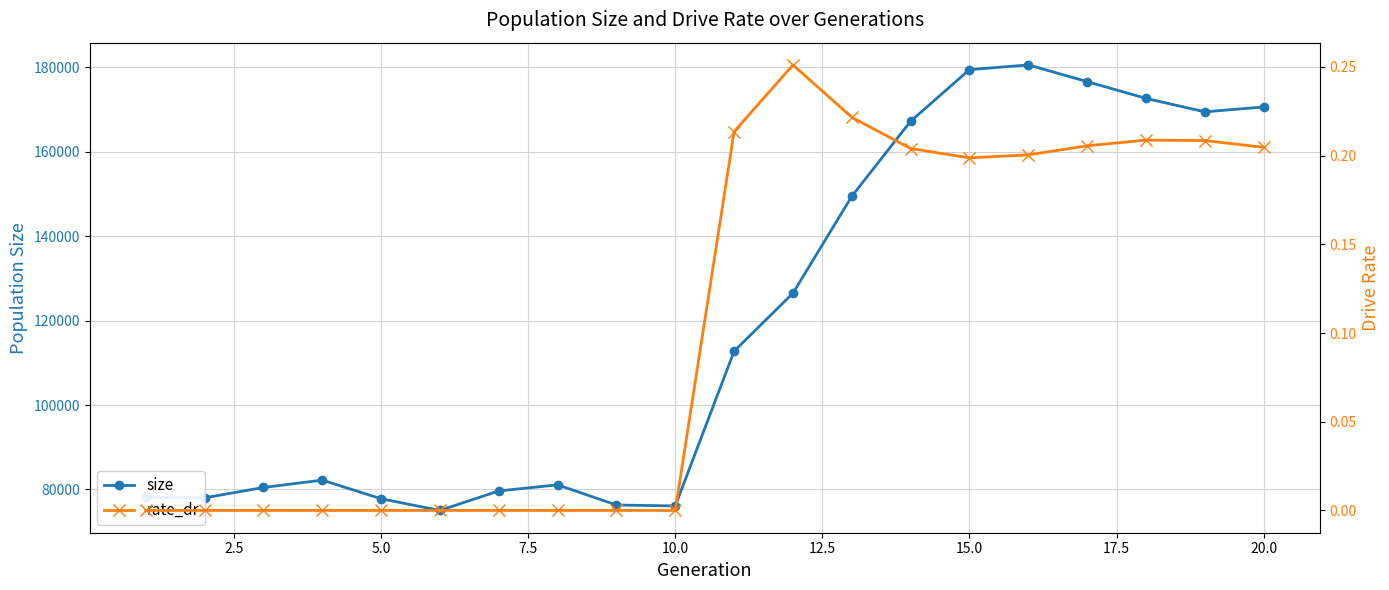

How many interior local peaks does the size series have?

3